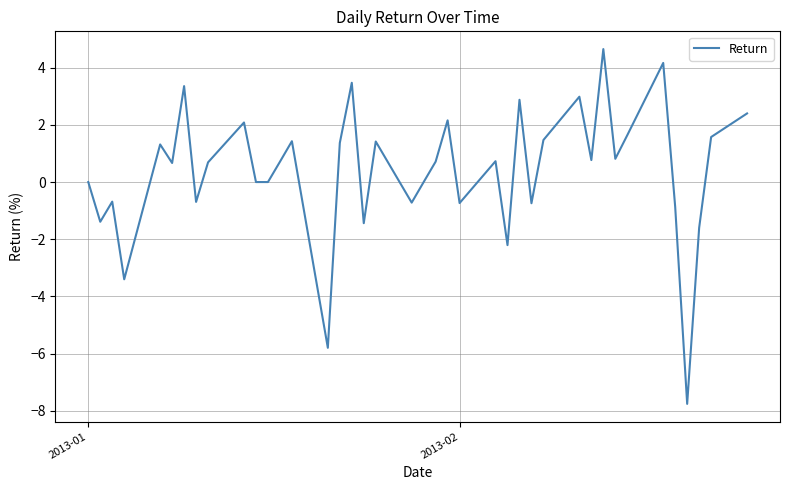

What is the difference between the maximum and minimum values?

12.4